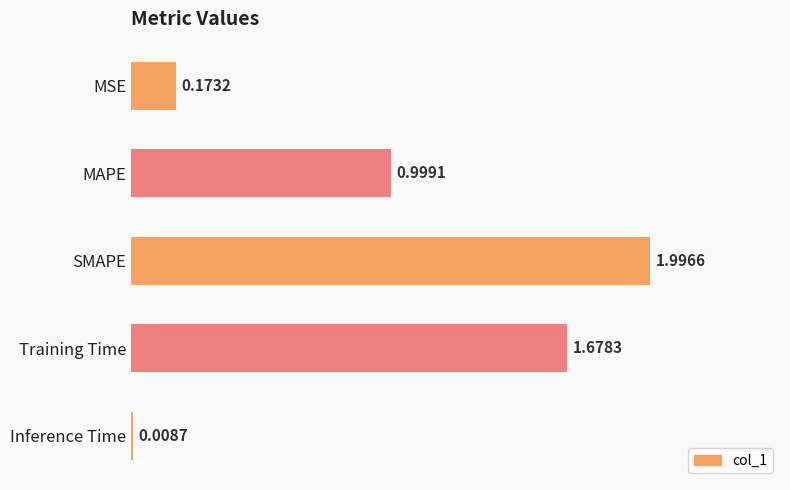

Which label corresponds to the smallest value in the chart?

Inference Time